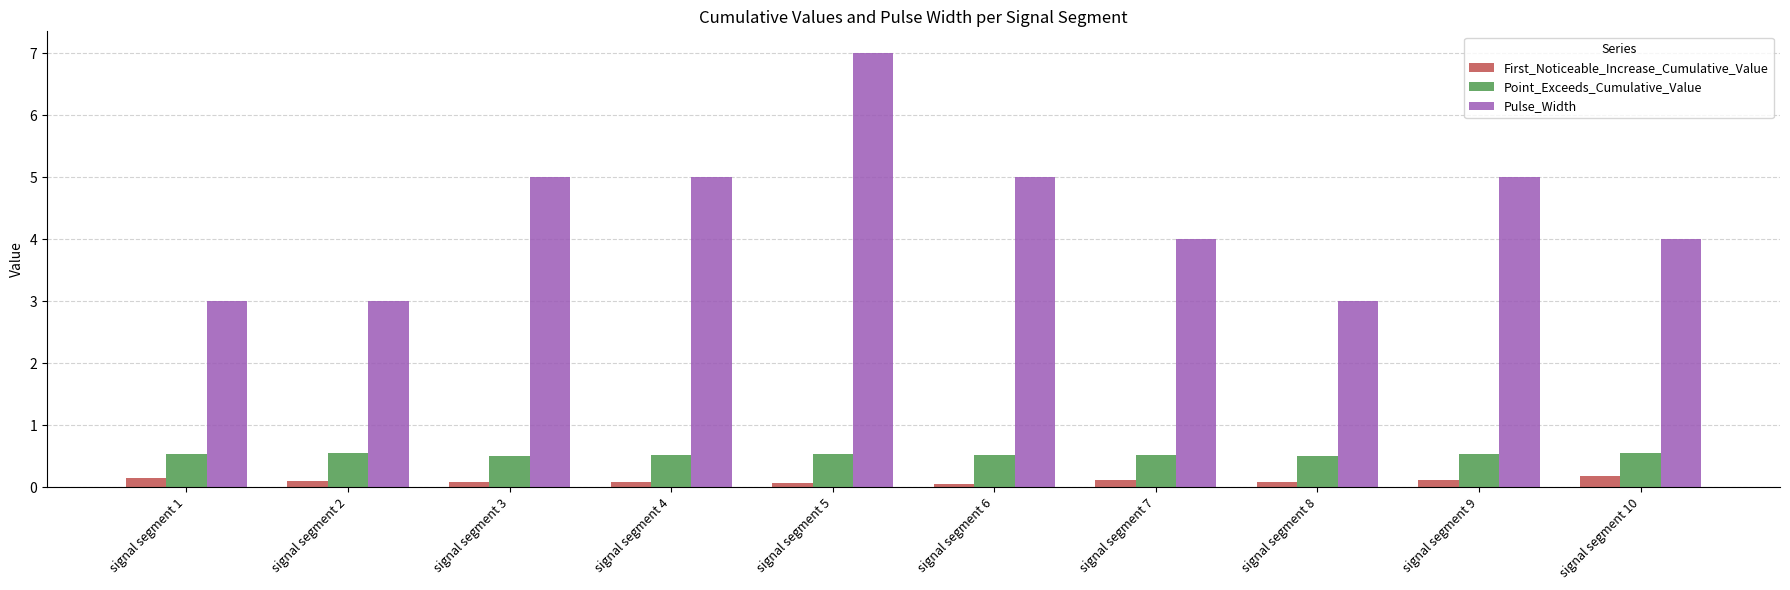

How many bars are there in each group?

3